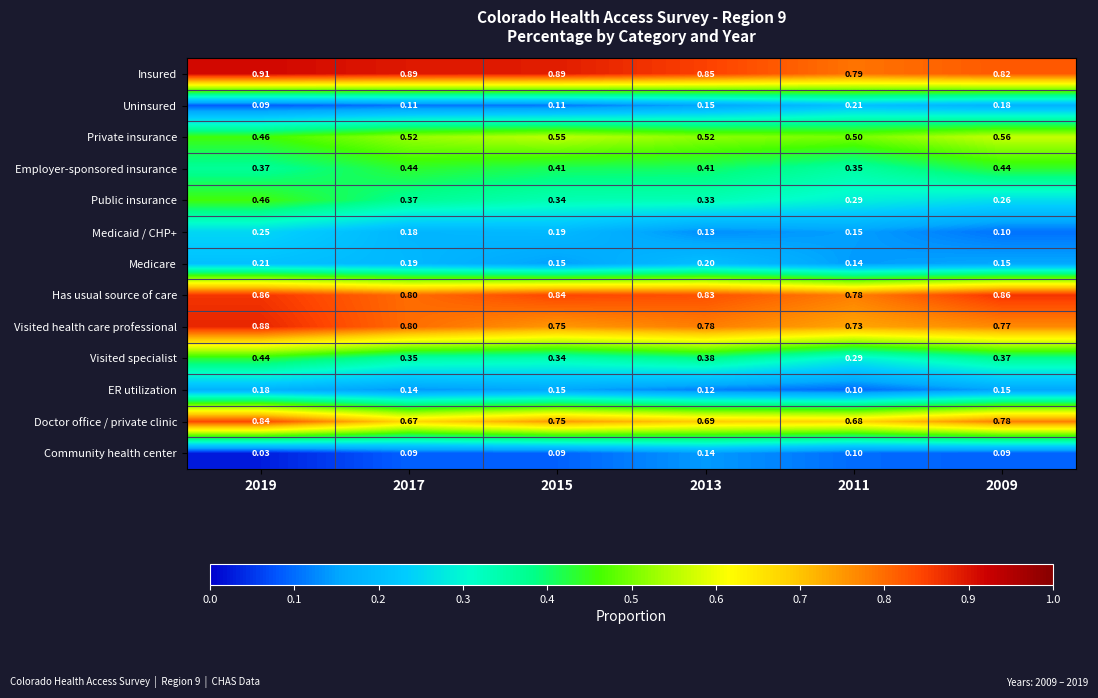

What is the total value across all series at 2019?

6.0